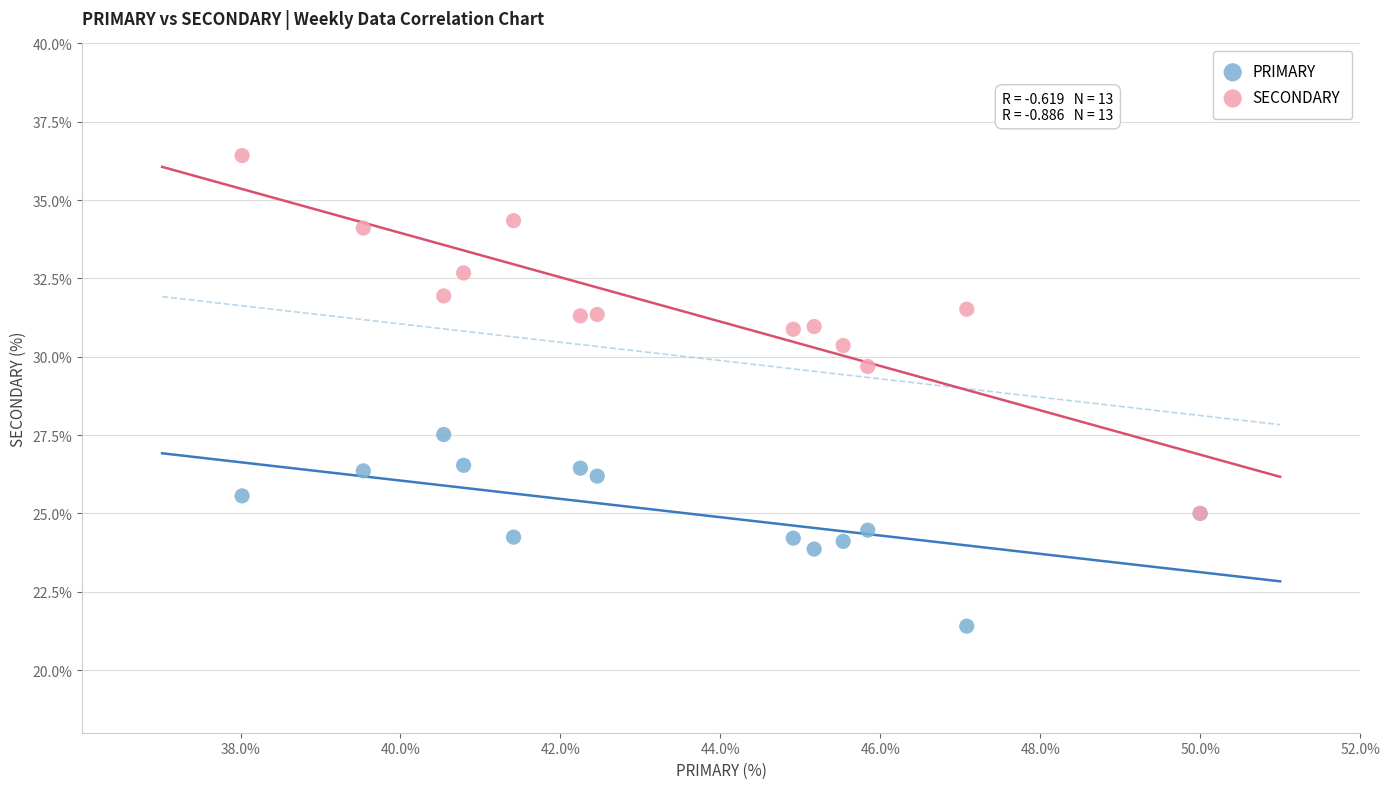

Across all series, what Y value is closest to 28?

27.5